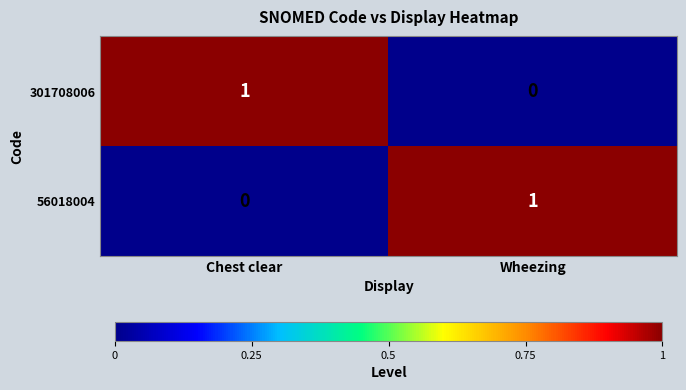

Which category has the highest value in the 56018004 series?

Wheezing